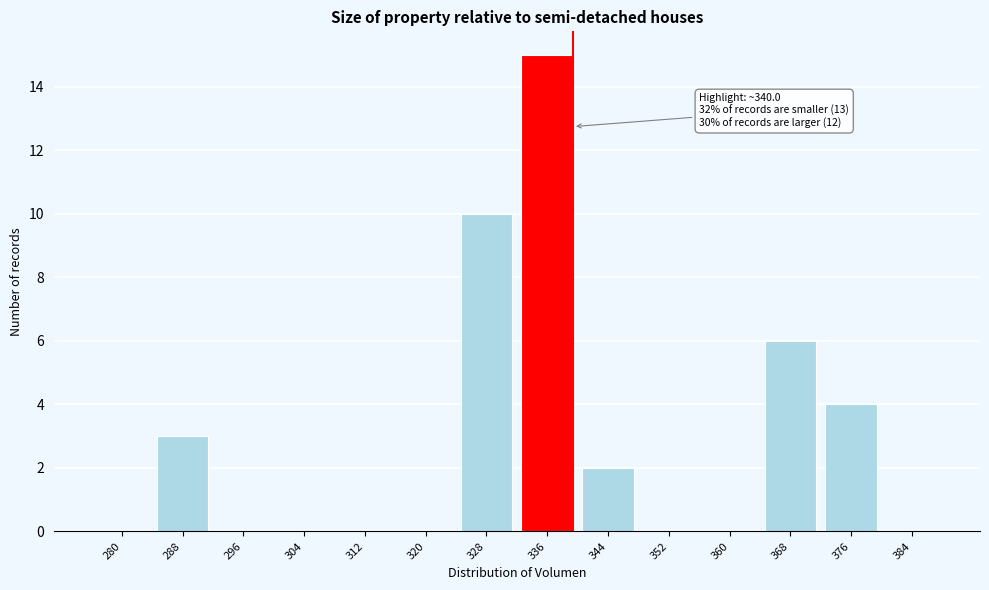

Reading right to left, extract all data points from this chart.

384=0	376=4	368=6	360=0	352=0	344=2	336=15	328=10	320=0	312=0	304=0	296=0	288=3	280=0